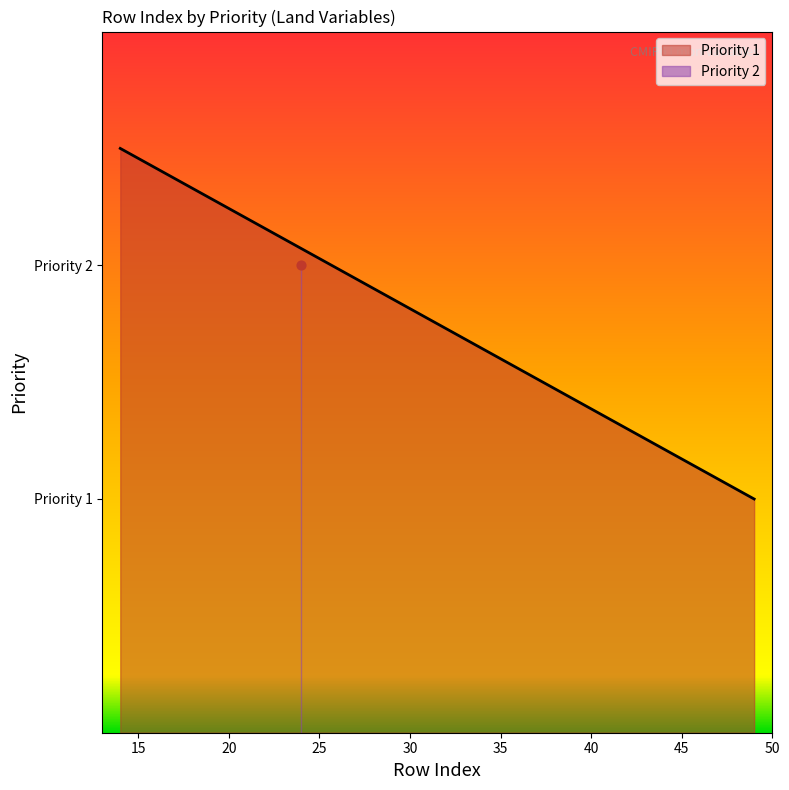

Between 30 and 36, which is larger?

30